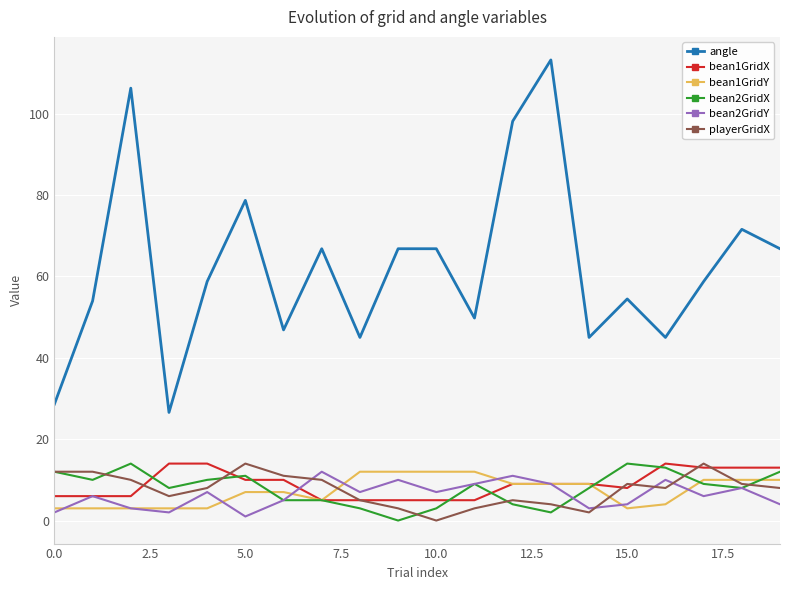

True or false: bean1GridX and angle intersect in this chart.

False